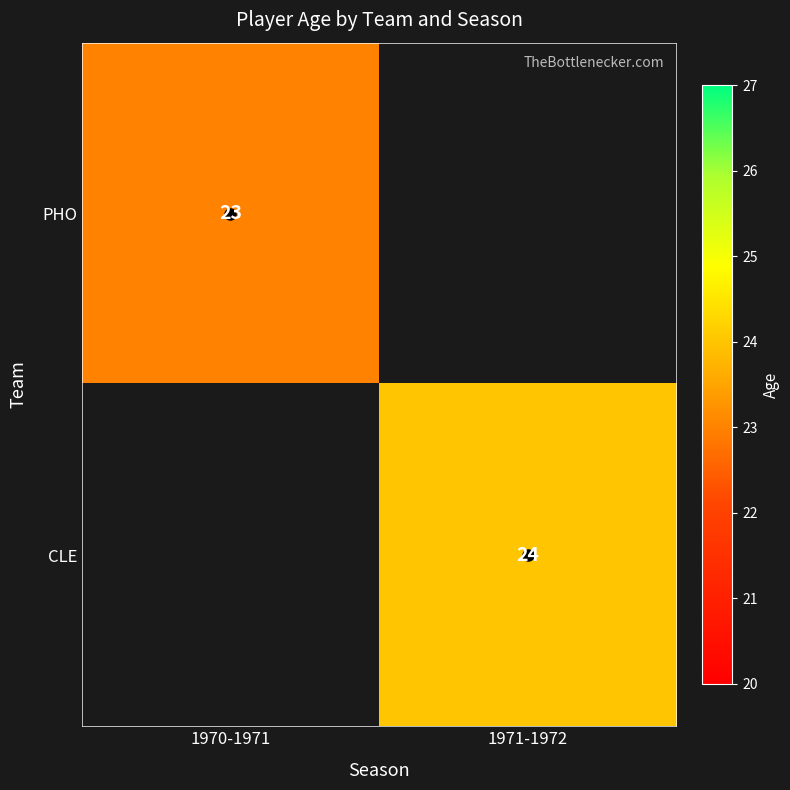

True or false: CLE has a value of 24.0 at 1971-1972.

True